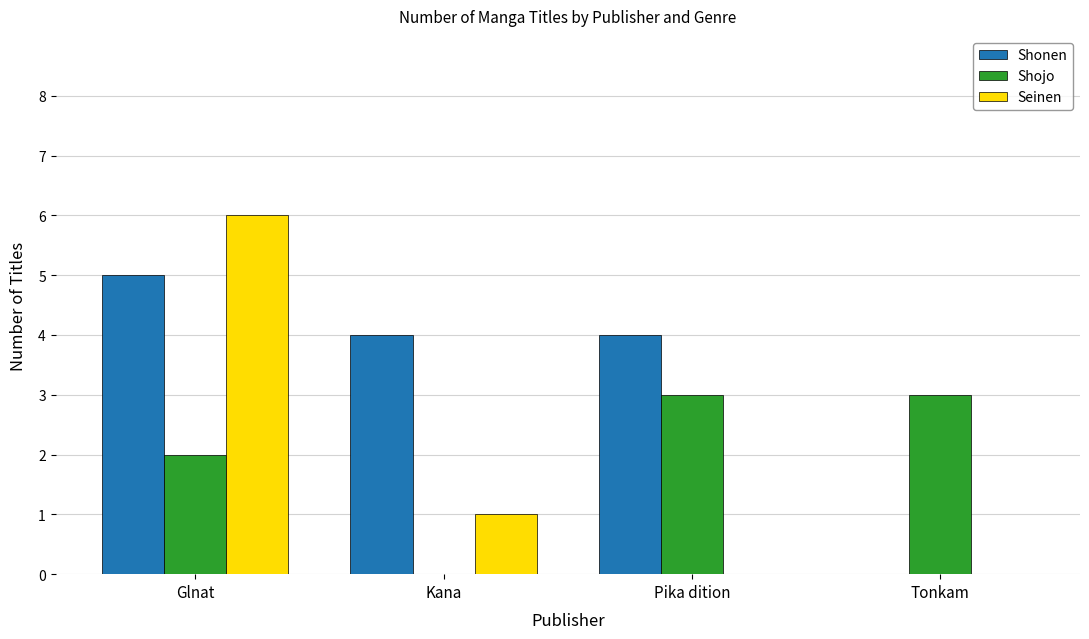

At which label does Shonen reach its peak?

Glnat